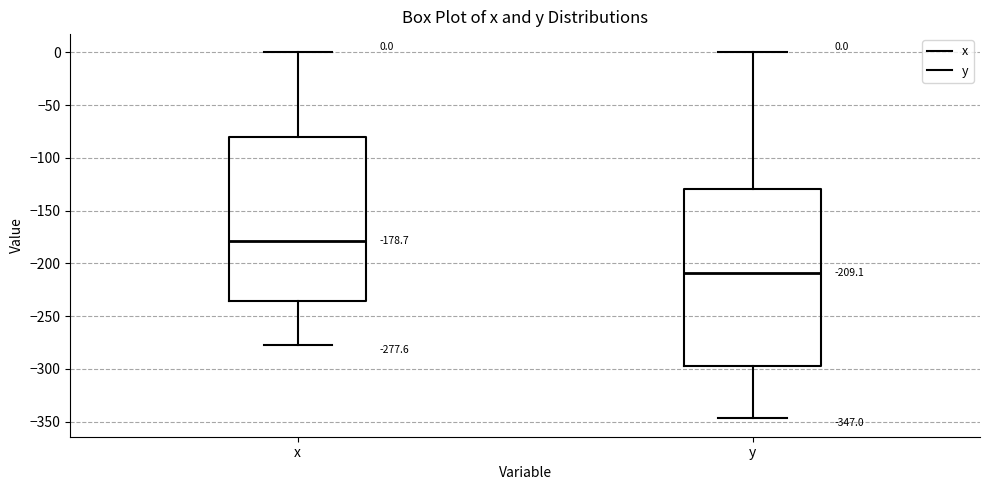

Comparing the boxes themselves (not the whiskers), which one is the tallest?

y